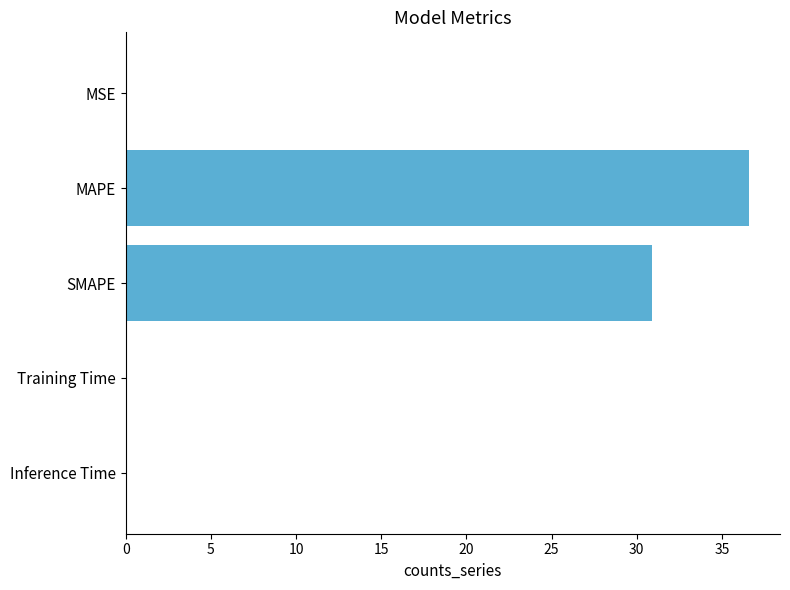

Are the bars horizontal?

Yes